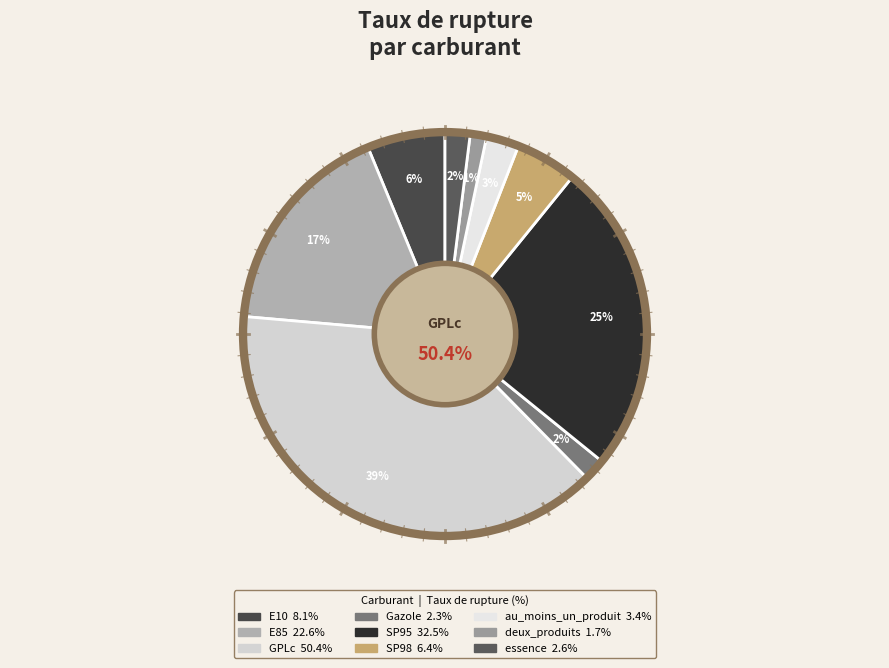

What percentage do au_moins_un_produit and essence together represent?

4.6%